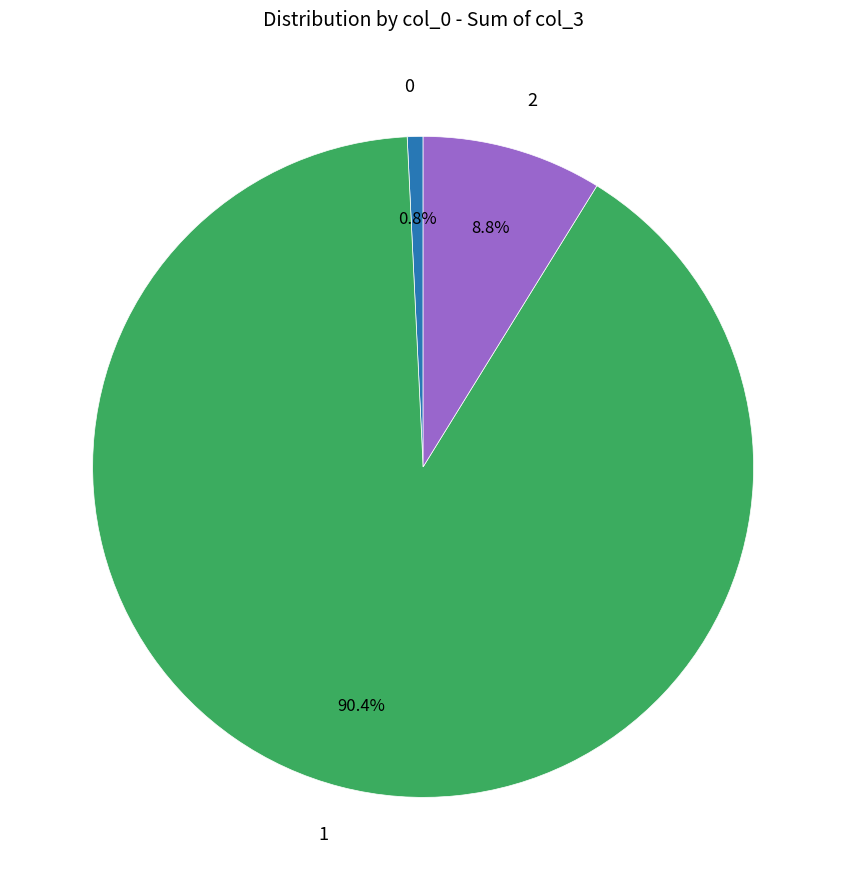

Rank the categories by value from highest to lowest.

1, 2, 0